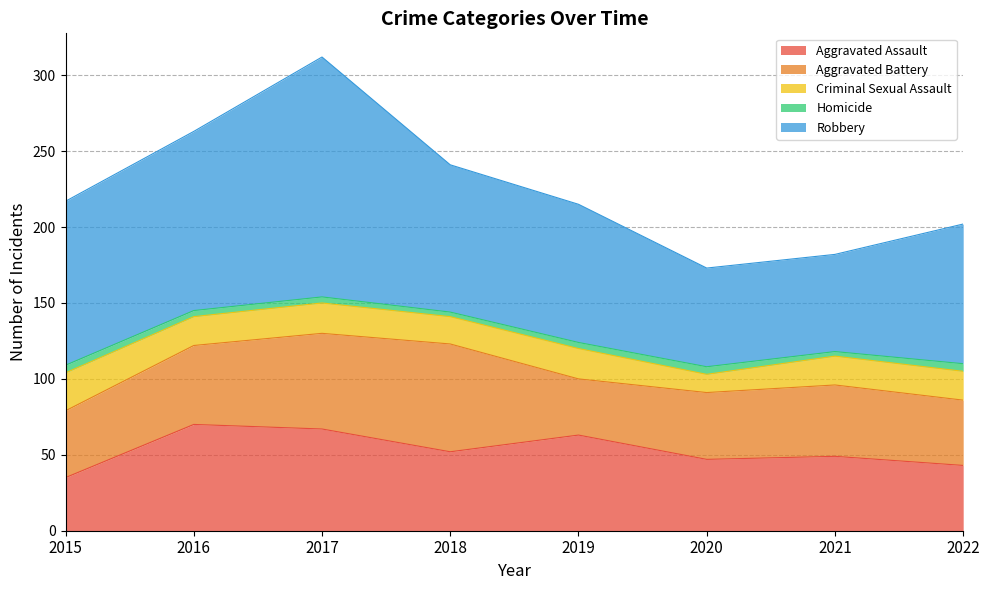

Between 2018 and 2019, which series saw the biggest shift?

Aggravated Battery